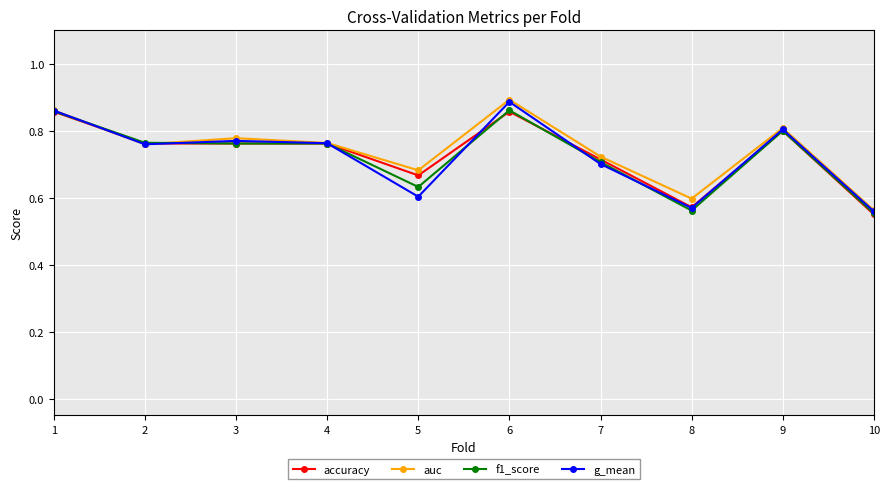

Which series has the largest range (max minus min)?

auc